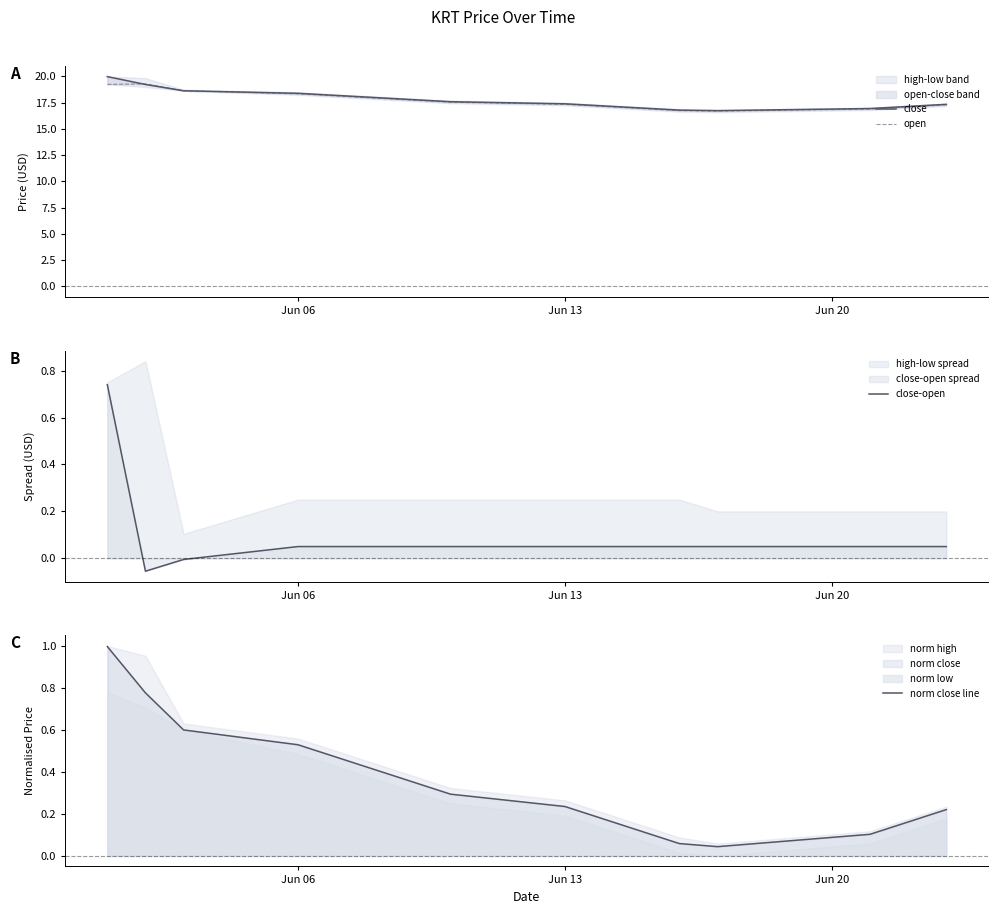

How many data points does each series have?

16